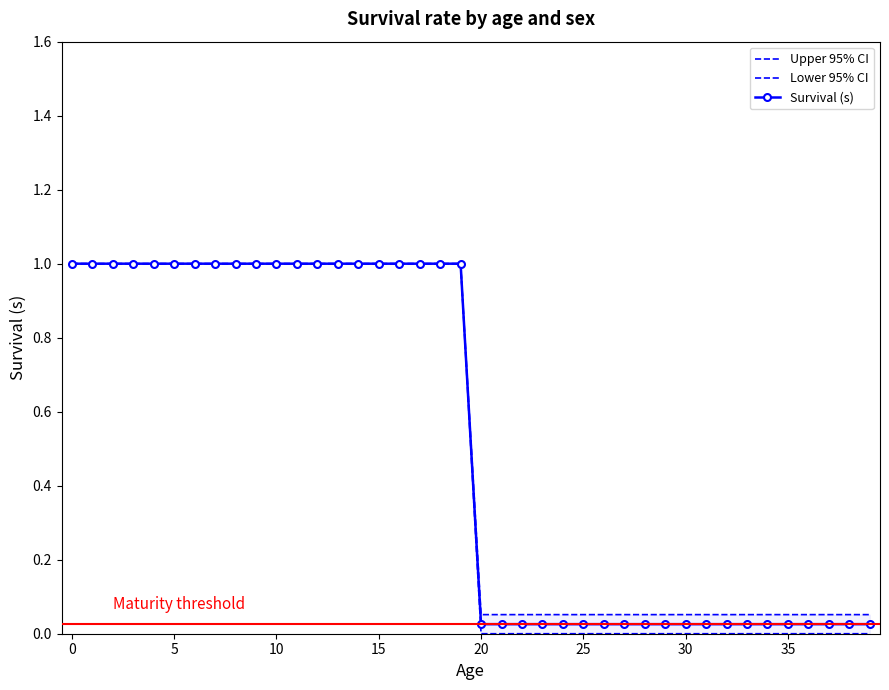

Is this an area chart (filled region under the line)?

No